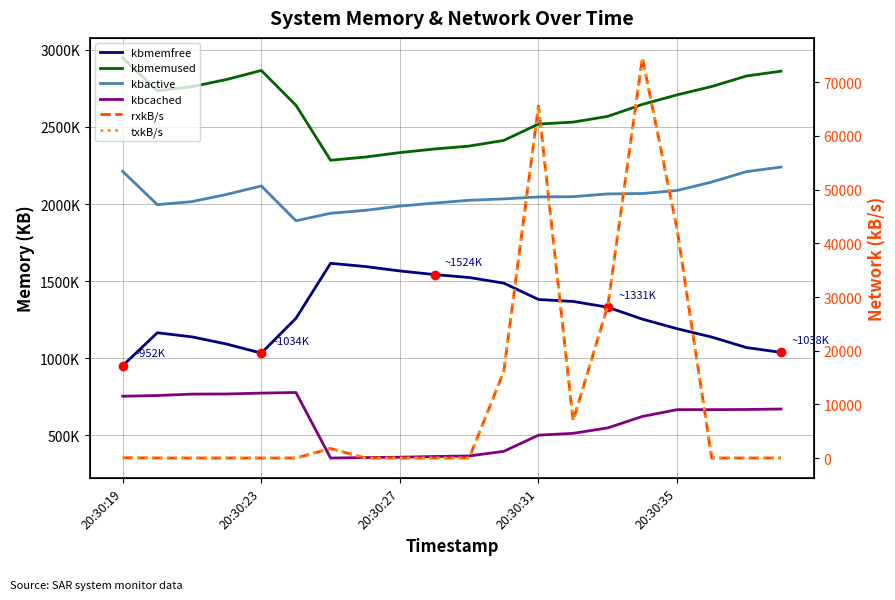

How many values in the kbcached series exceed 667148?

9